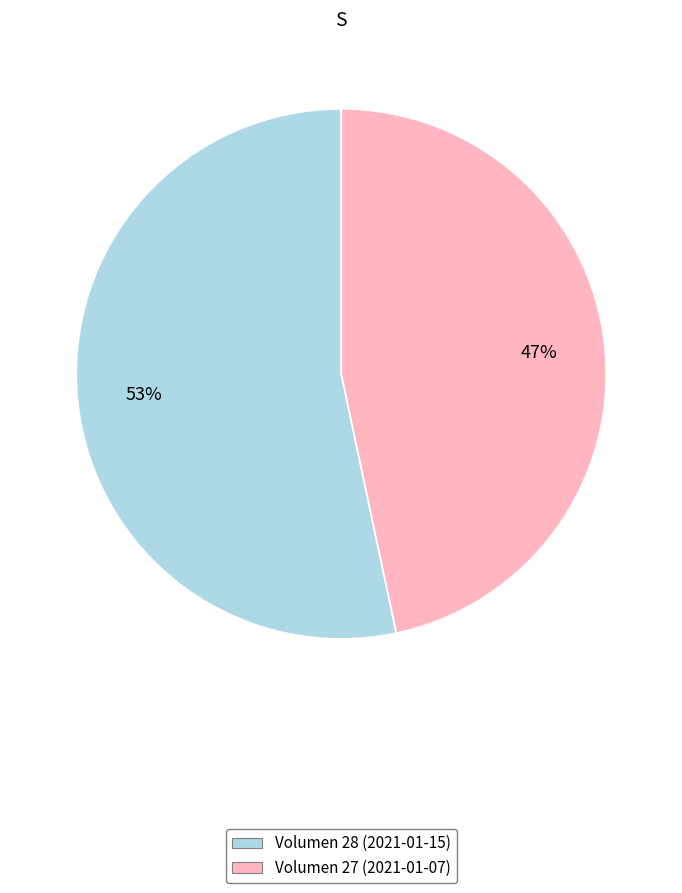

Is the sum of Volumen 28 (2021-01-15) and Volumen 27 (2021-01-07) greater than half?

Yes